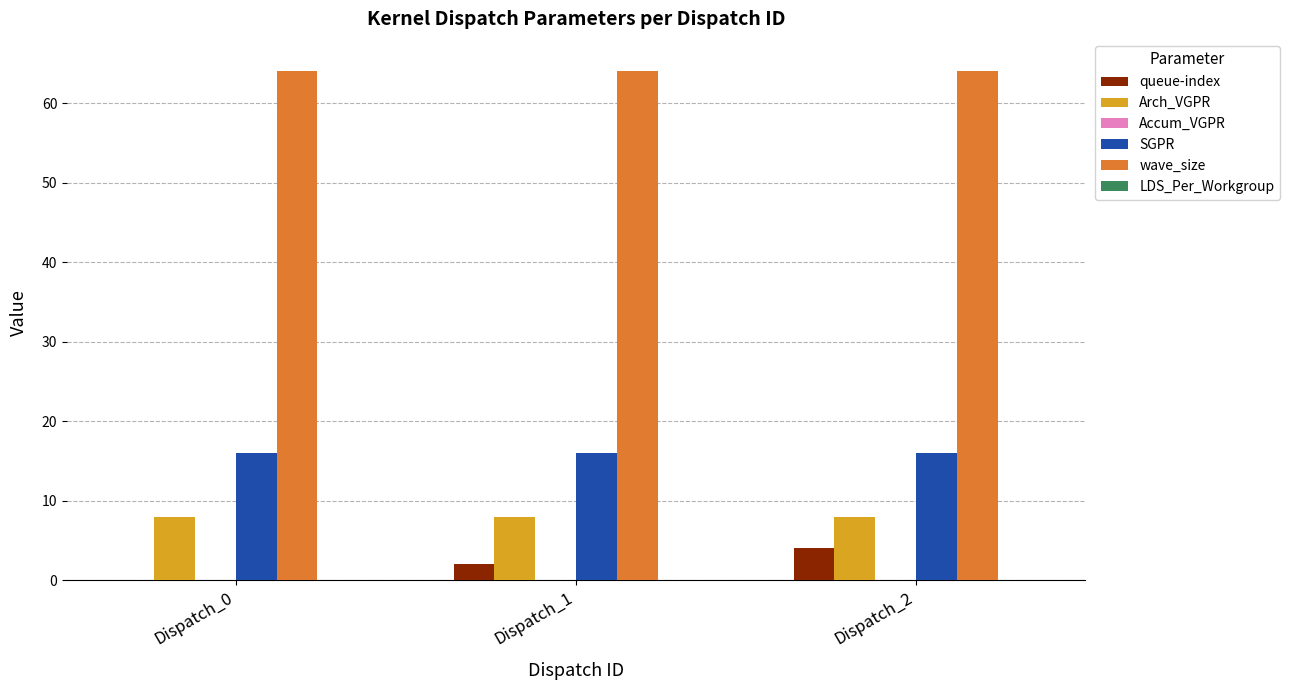

Which series has the largest total across all categories?

wave_size